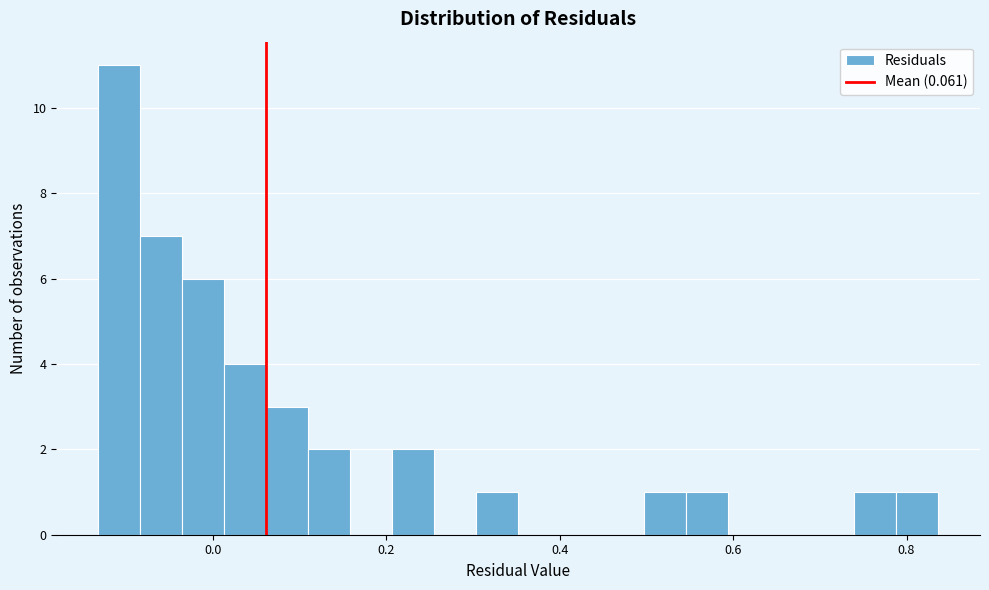

Read against the x-axis, roughly where is the centre of the tallest bar?

-0.10